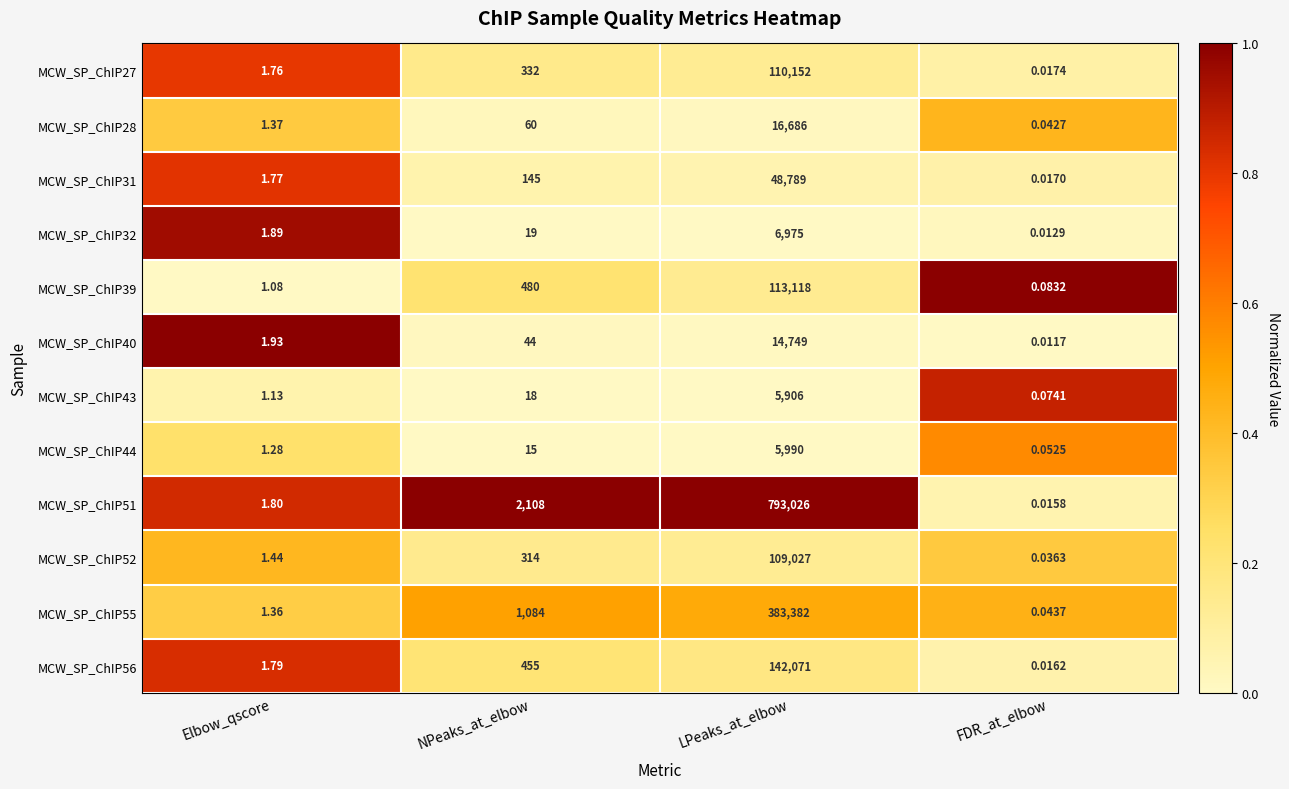

Where is MCW_SP_ChIP31 nearest to the value 24394?

NPeaks_at_elbow